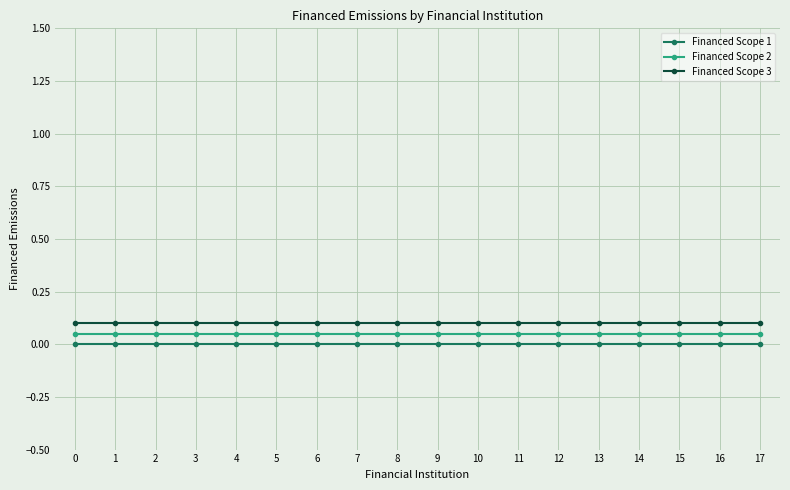

Is the value of Financed Scope 2 at 6 greater than the value of Financed Scope 3 at 10?

No